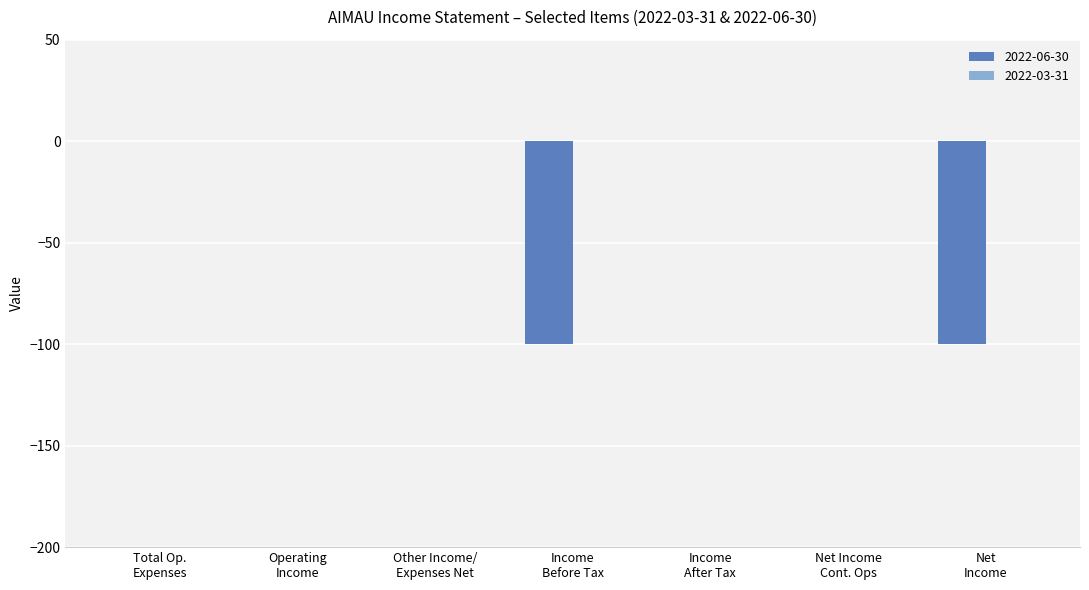

How many values are between -100 and 0?

7